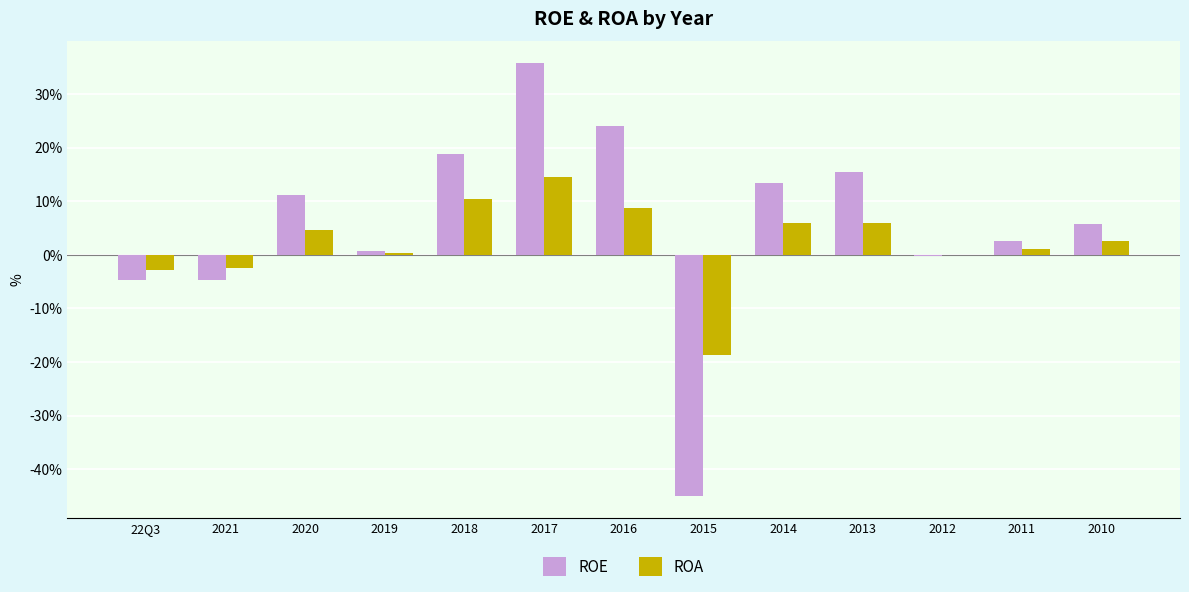

Are the bars grouped side by side (vs. stacked)?

Yes